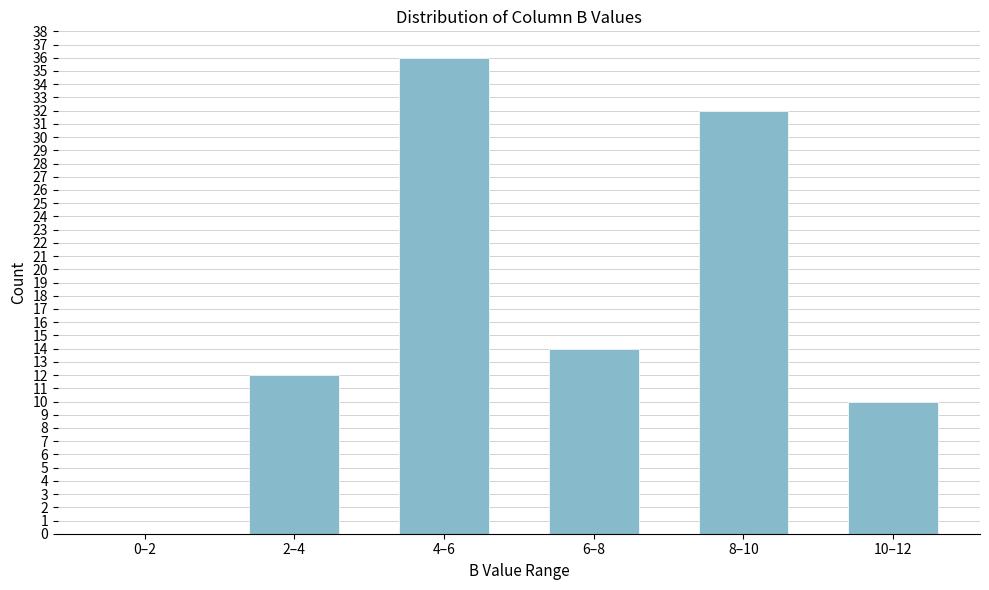

Reading left to right, transcribe all the data shown in this chart.

0–2=0	2–4=12	4–6=36	6–8=14	8–10=32	10–12=10